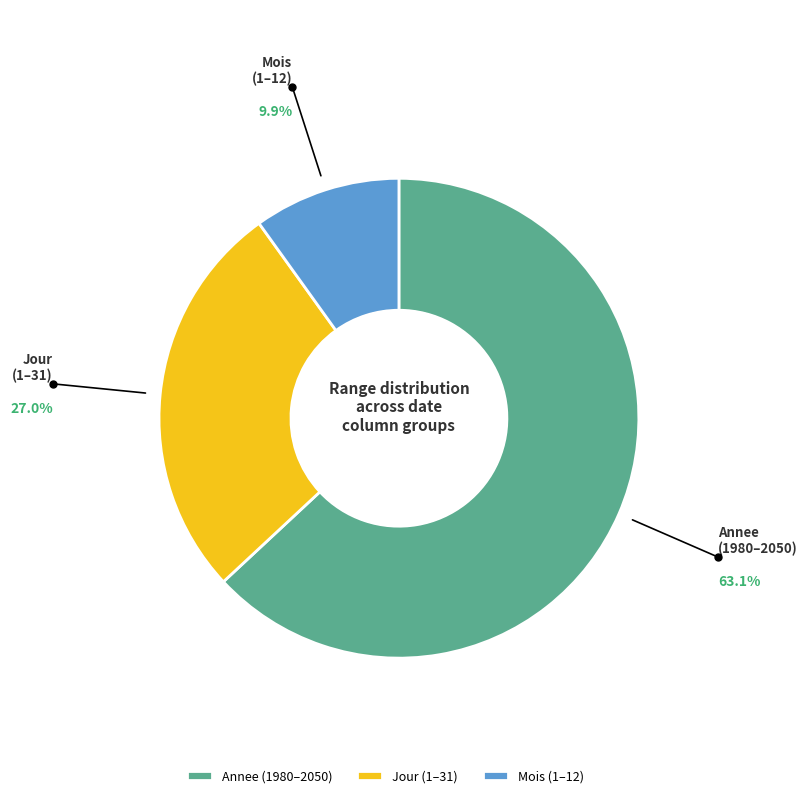

How many slices are in this pie chart?

3